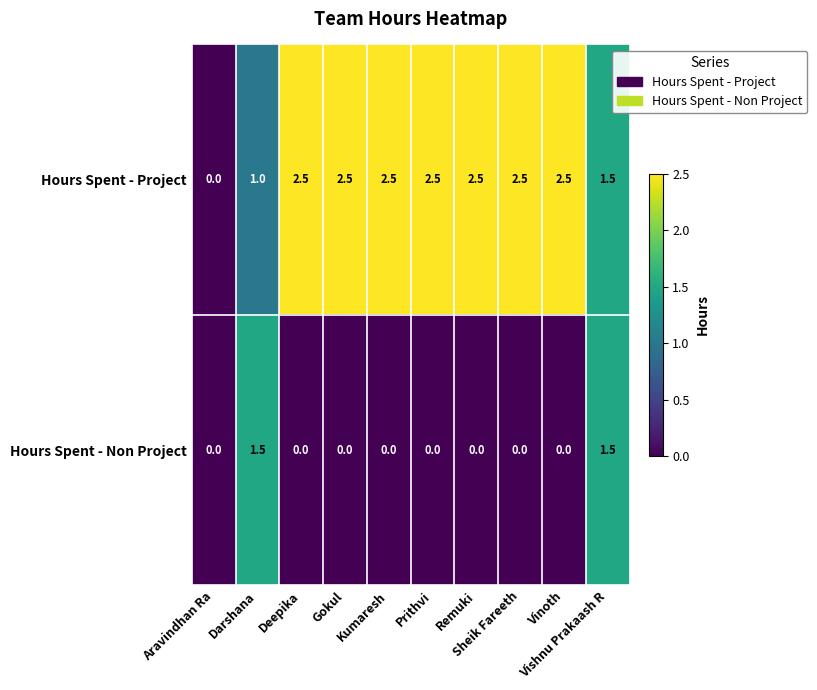

How many series are shown in this chart?

2